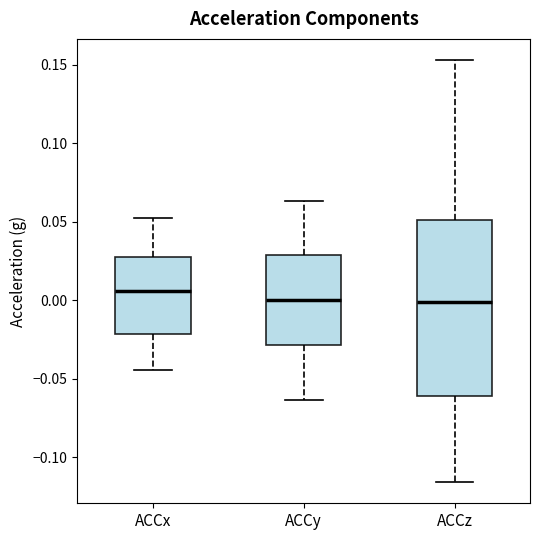

Where does the upper whisker of the box for ACCy end on the y-axis? The values are not printed on the chart, so give them approximately, as read against the axis.

0.065